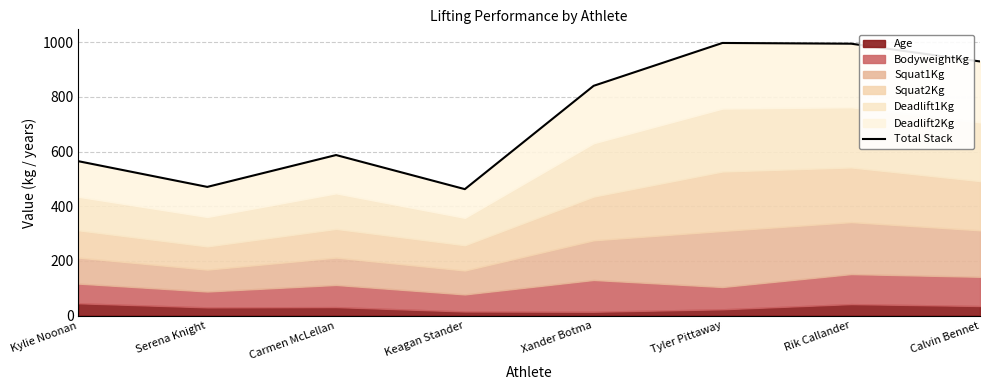

What is the label of the 7th point from the left?

Rik Callander